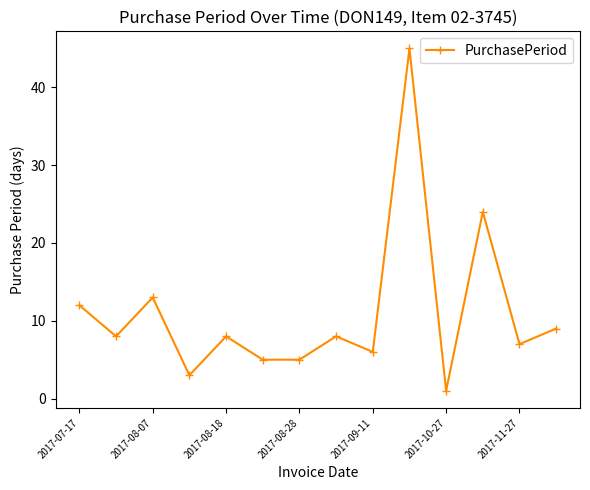

What is the maximum value shown in the chart?

45